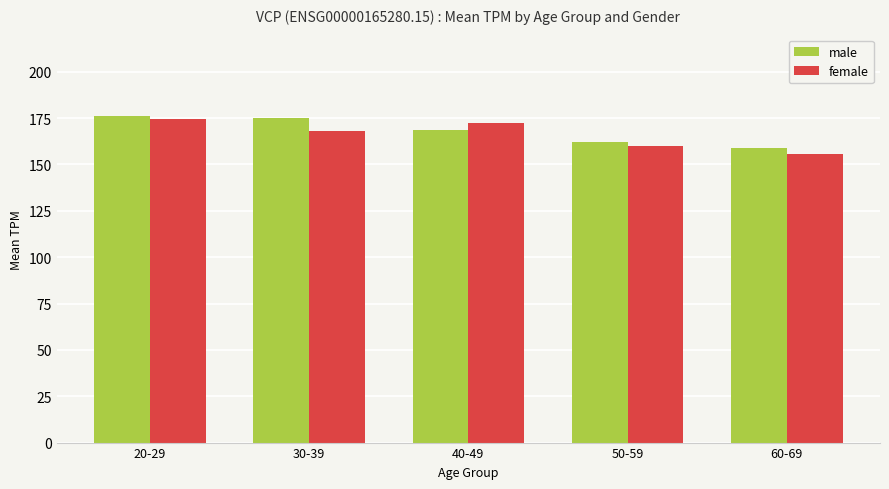

What is the total value across all series at 40-49?

340.5